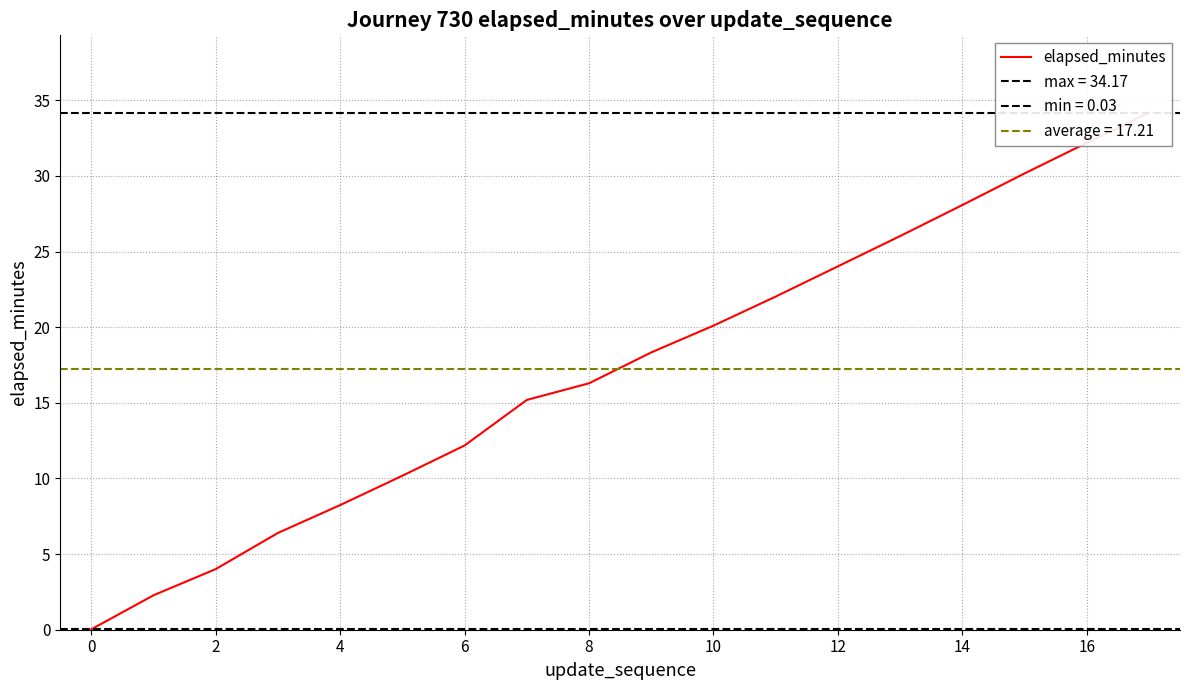

Between 13 and −2, which is larger?

13